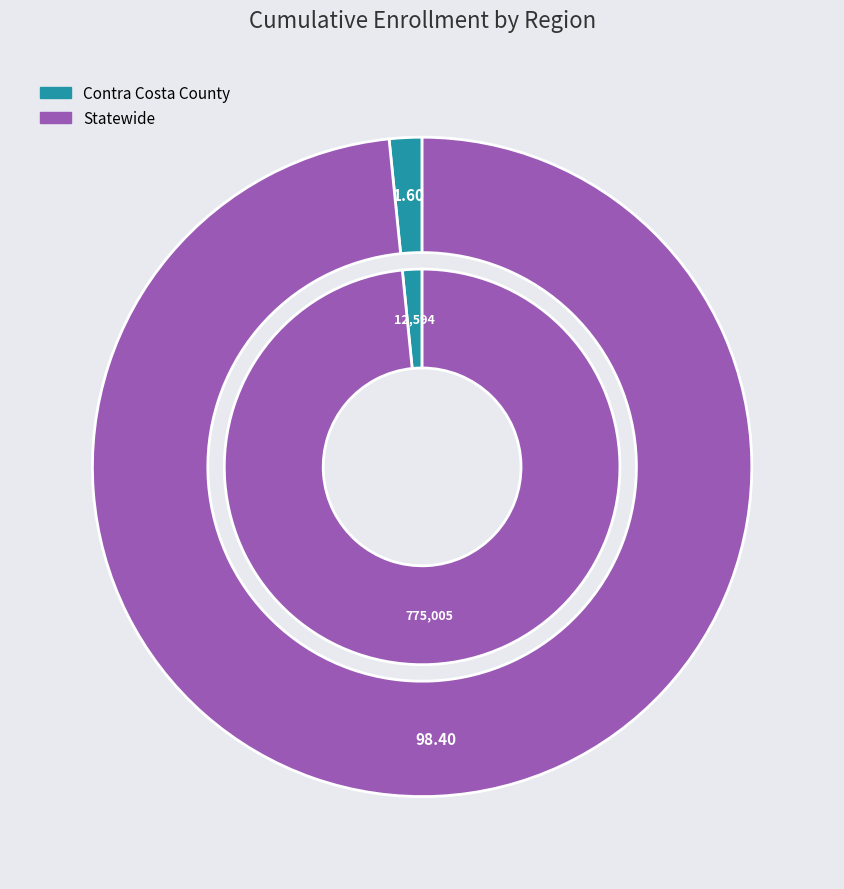

Which has a higher value, Statewide or Contra Costa County?

Statewide